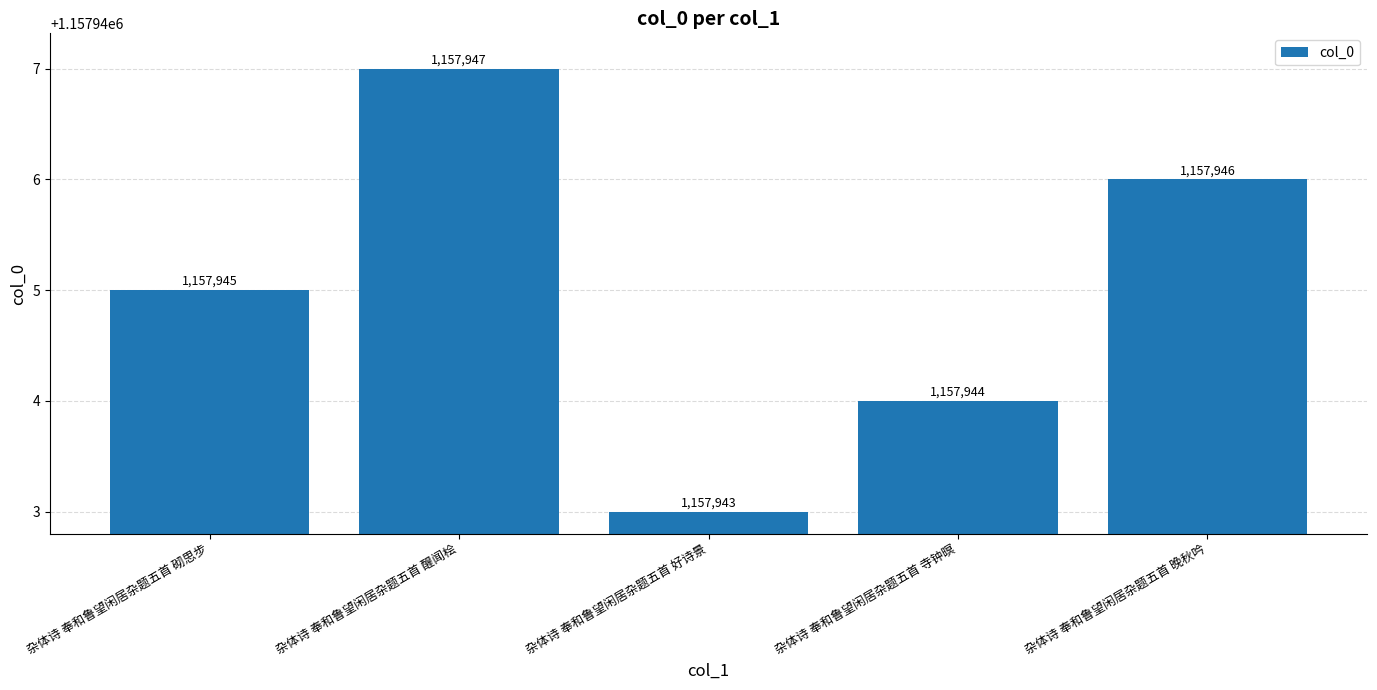

Is it true that the value at 杂体诗 奉和鲁望闲居杂题五首 醒闻桧 is 1157947?

True